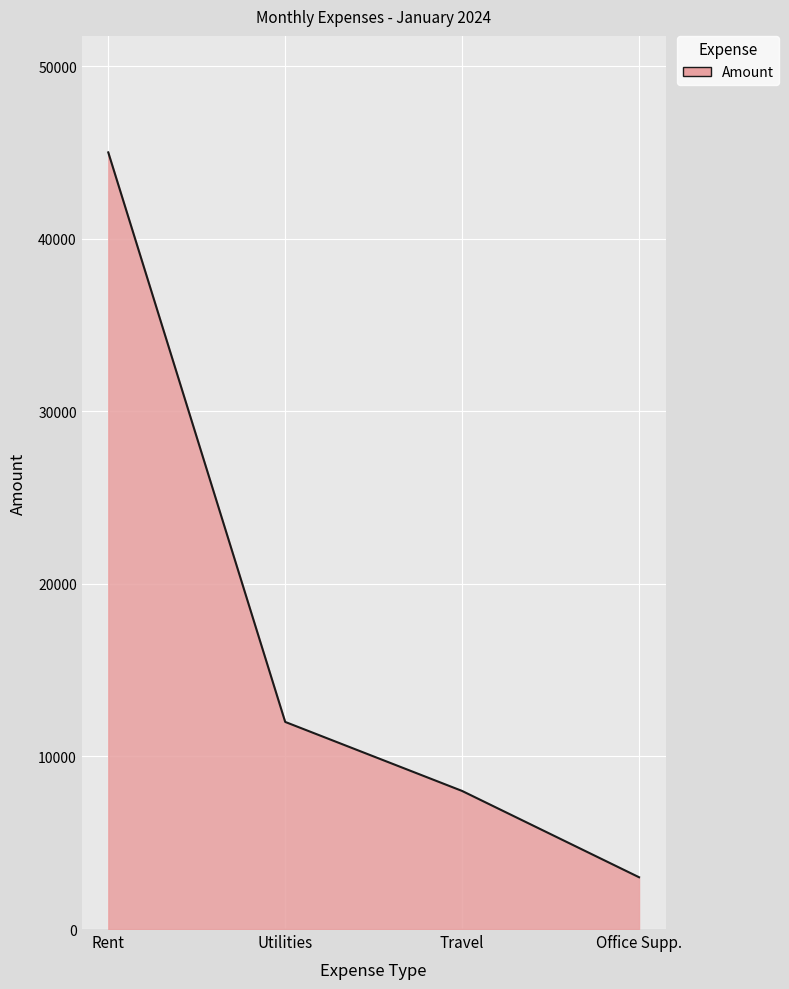

At which label is the value closest to 24000?

Utilities